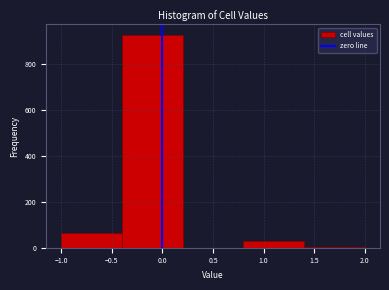

Reading left to right, transcribe this chart: for each bar, give the range it covers on the x-axis and its height. The values are not printed on the chart, so give them approximately, as read against the axis.

-1.0 to -0.4: 60
-0.4 to 0.2: 920
0.2 to 0.8: 0
0.8 to 1.4: 40
1.4 to 2.0: under 20